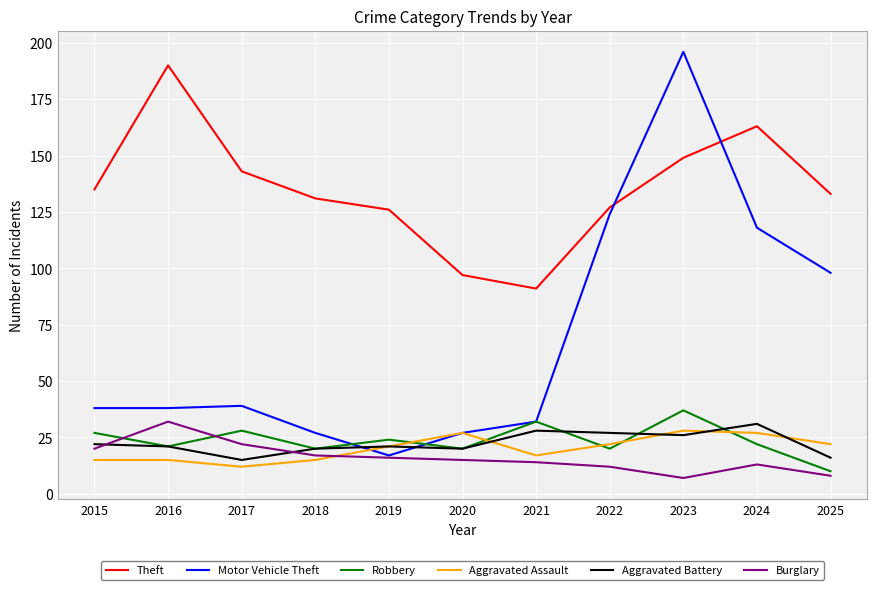

Is this an area chart (filled region under the line)?

No